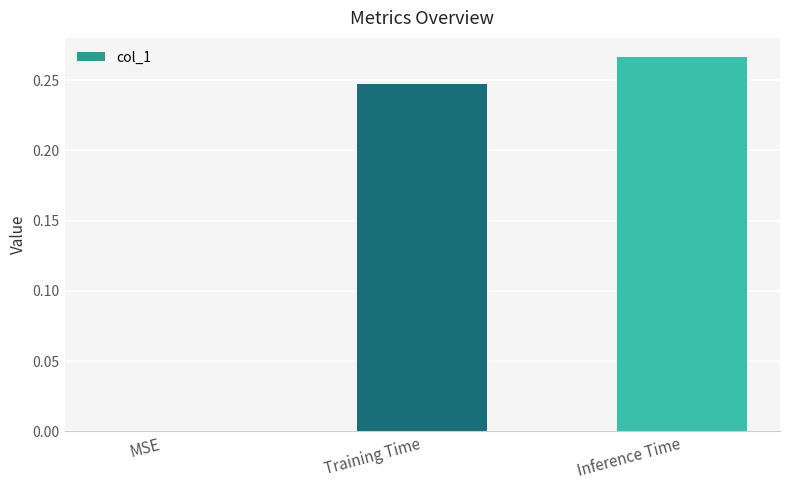

What is the sum of all values?

0.5